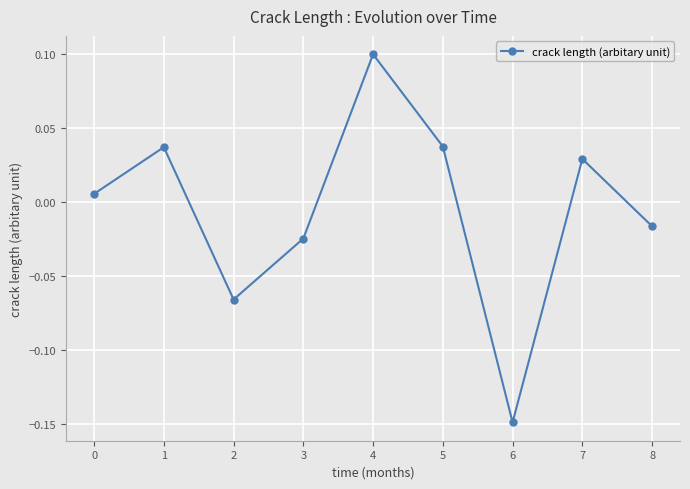

Between 5 and 7, which is larger?

5